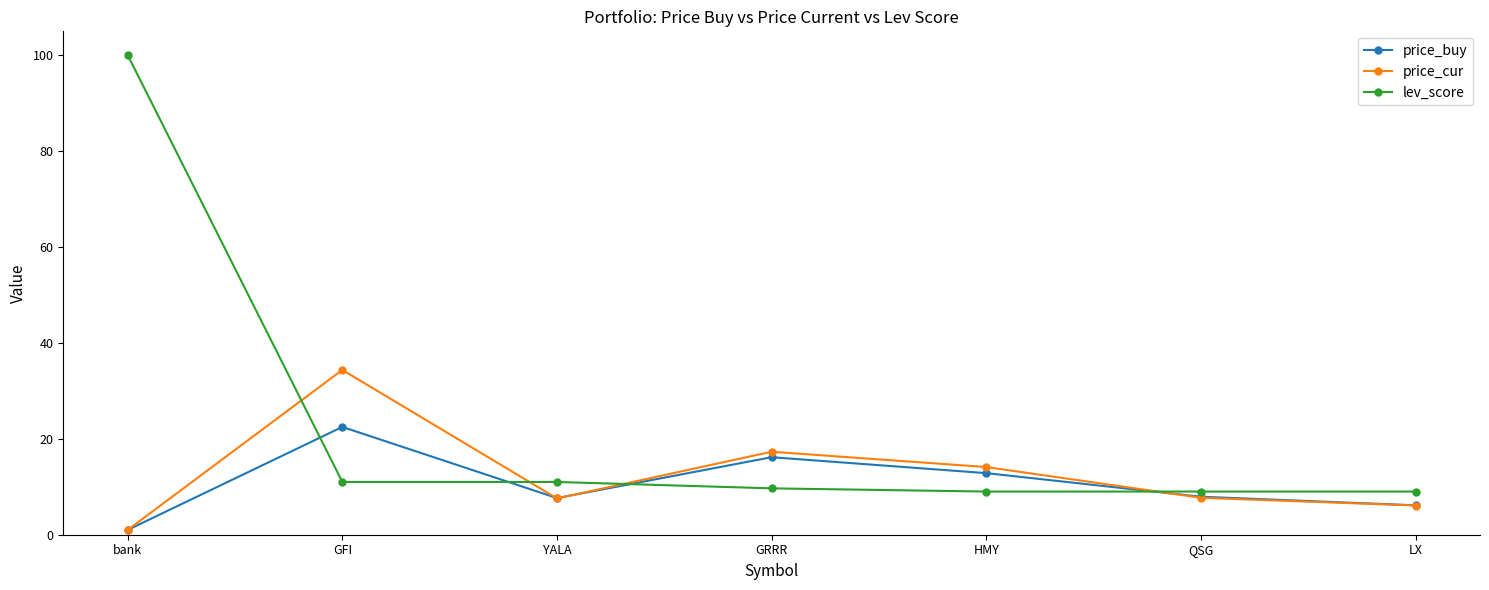

At which label does price_buy first exceed 7?

GFI